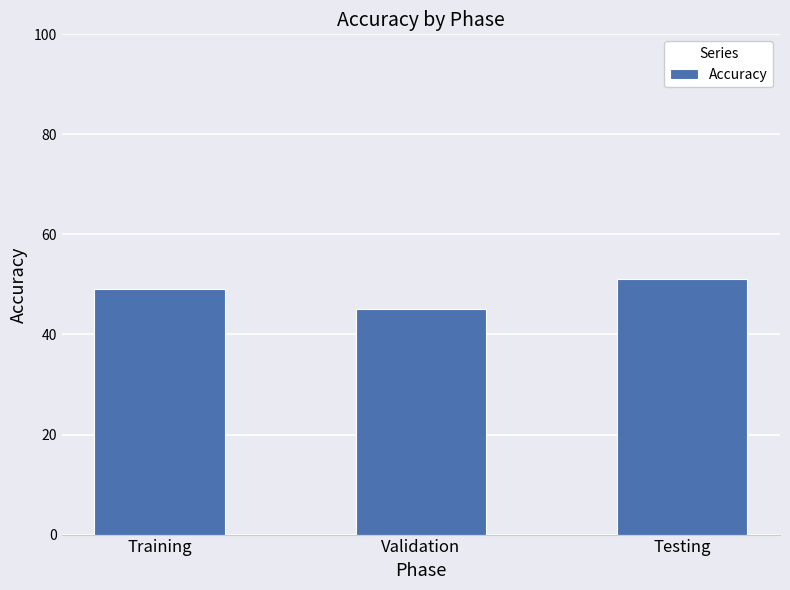

The value at Training is 31.5. True or false?

False